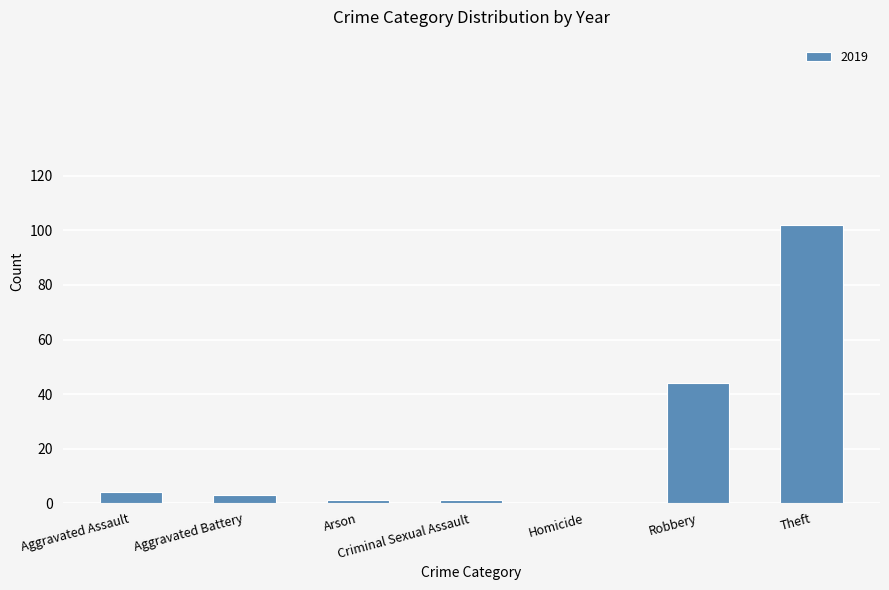

The value at Robbery is 44. True or false?

True